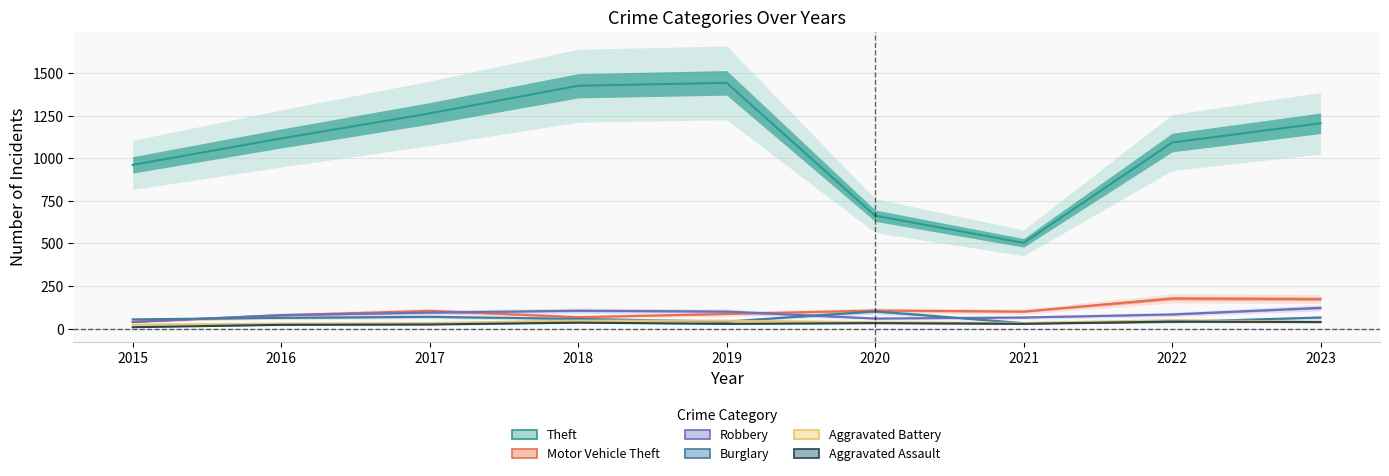

List the labels in order of Aggravated Battery value, largest first.

2022, 2018, 2019, 2023, 2020, 2021, 2017, 2016, 2015